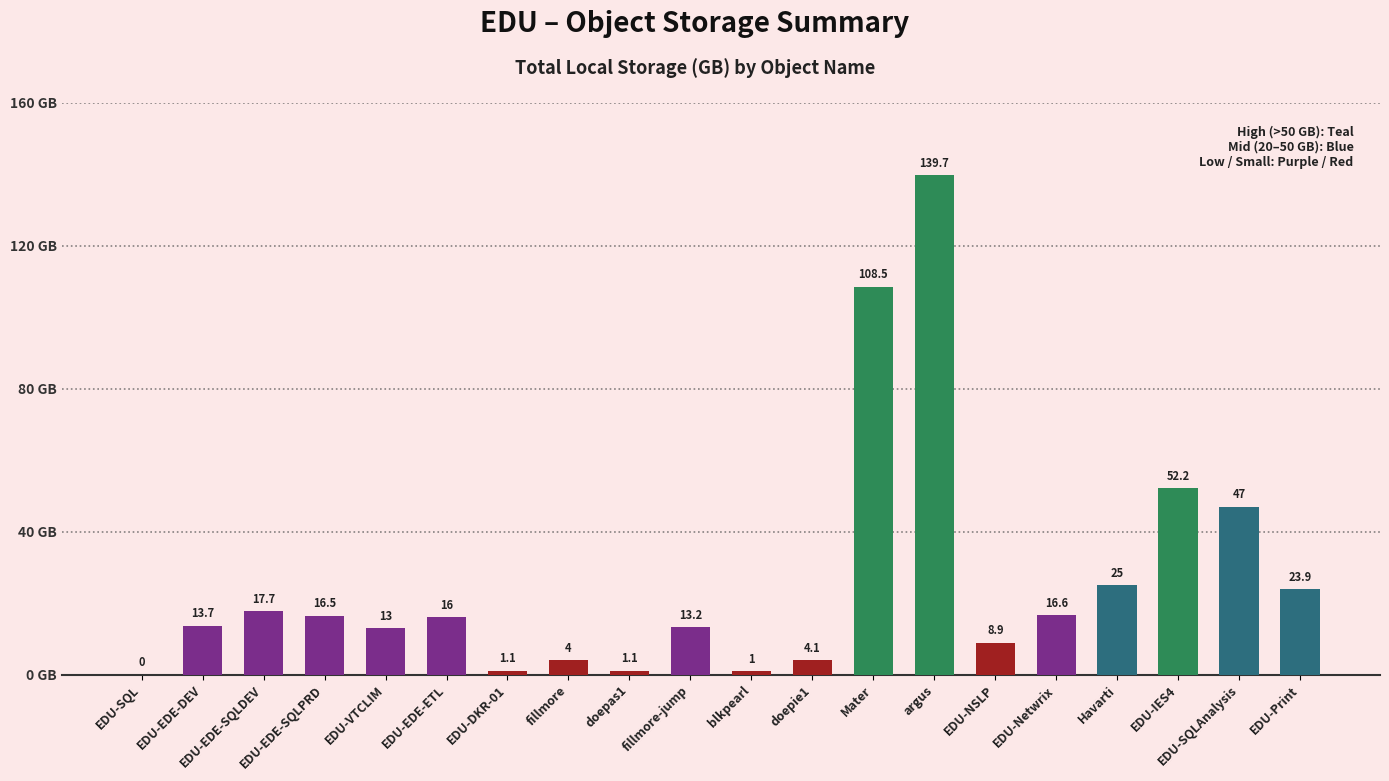

The chart shows a value of 40.7 at EDU-Print. True or false?

False